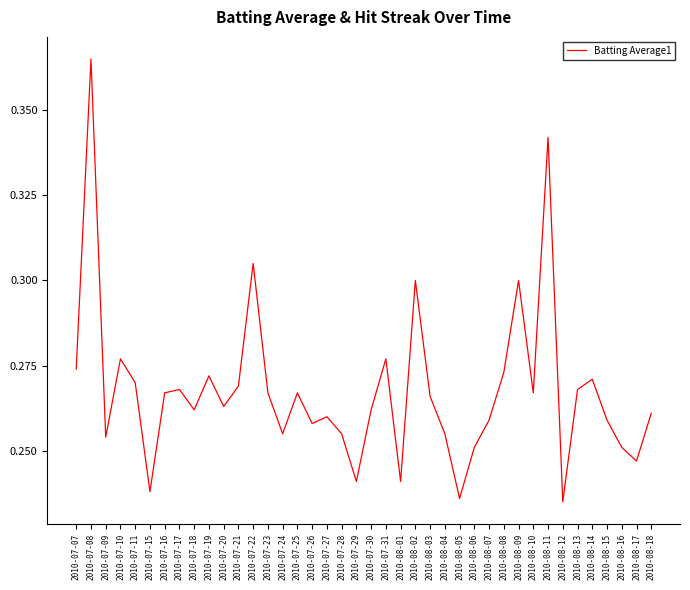

The value at 2010-07-25 is 0.4. True or false?

False